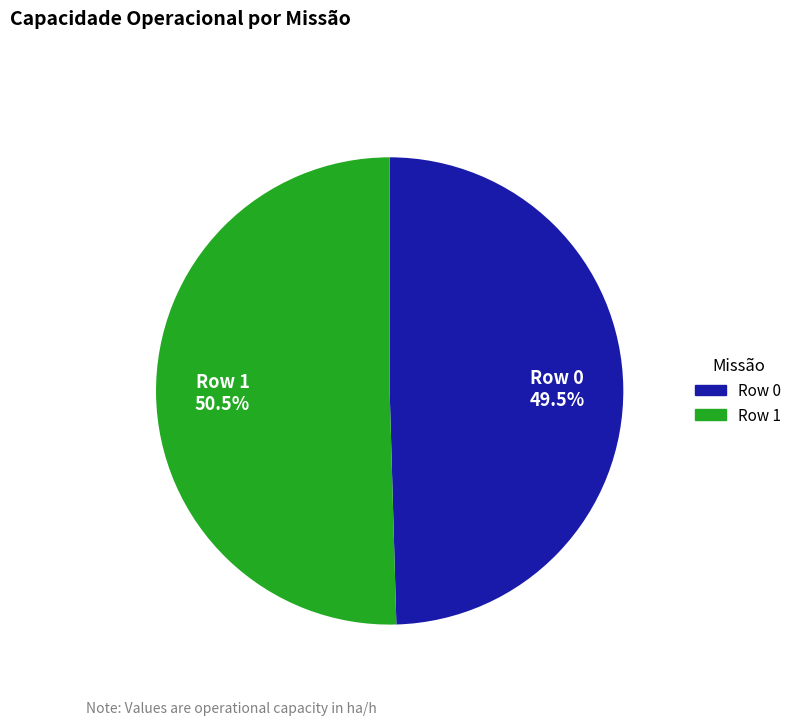

Is the sum of Row 0 and Row 1 greater than half?

Yes